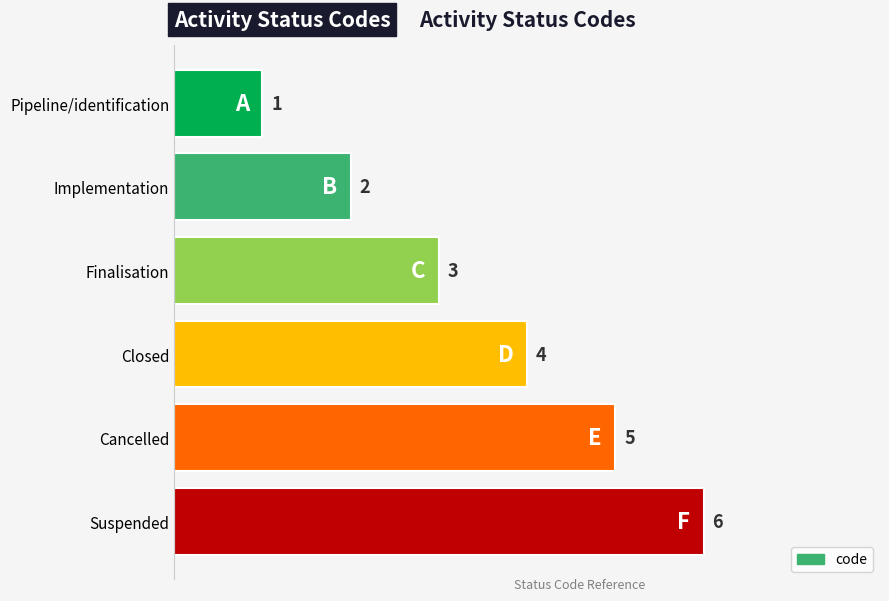

What is the sum of all values?

21